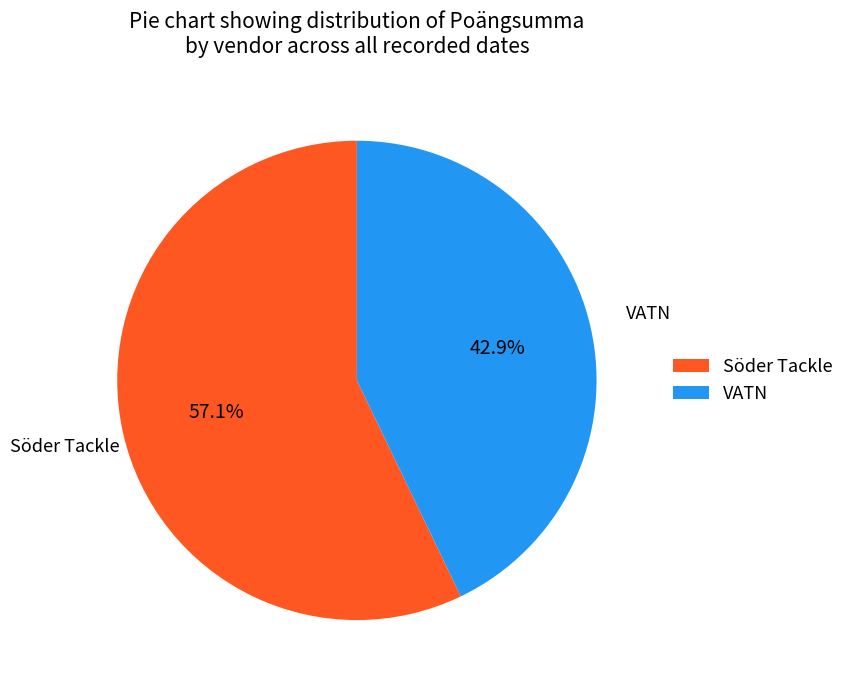

Which has a higher value, Söder Tackle or VATN?

Söder Tackle